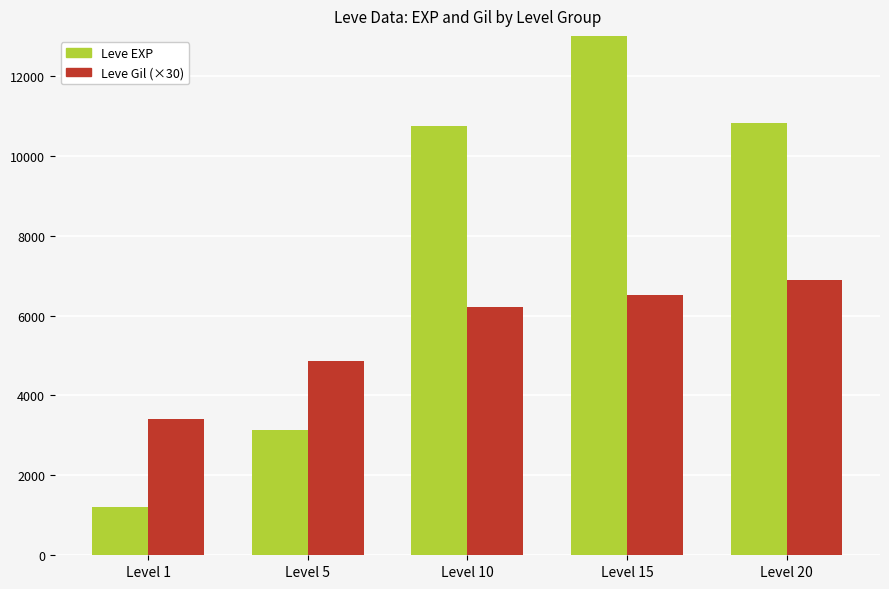

Between Level 5 and Level 20, which series saw the biggest shift?

Leve EXP